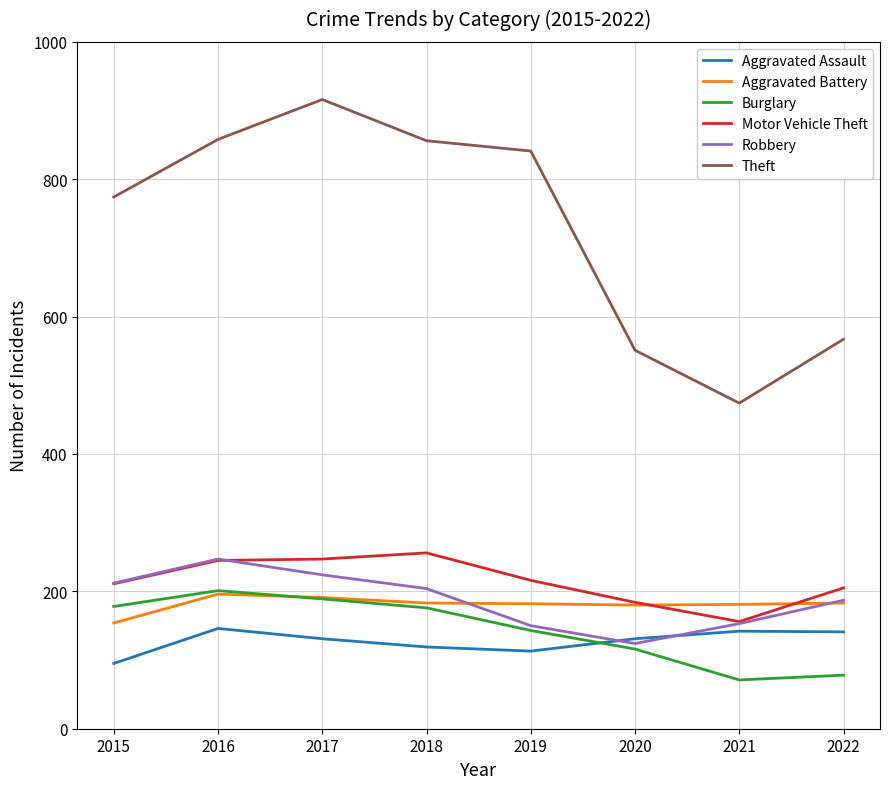

True or false: Aggravated Assault and Aggravated Battery intersect in this chart.

False